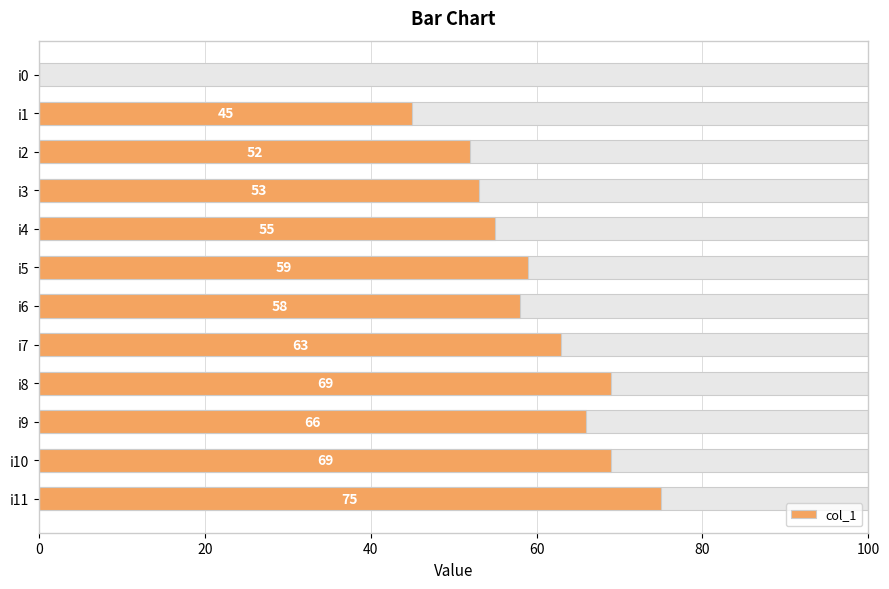

Does the chart contain stacked bars?

No